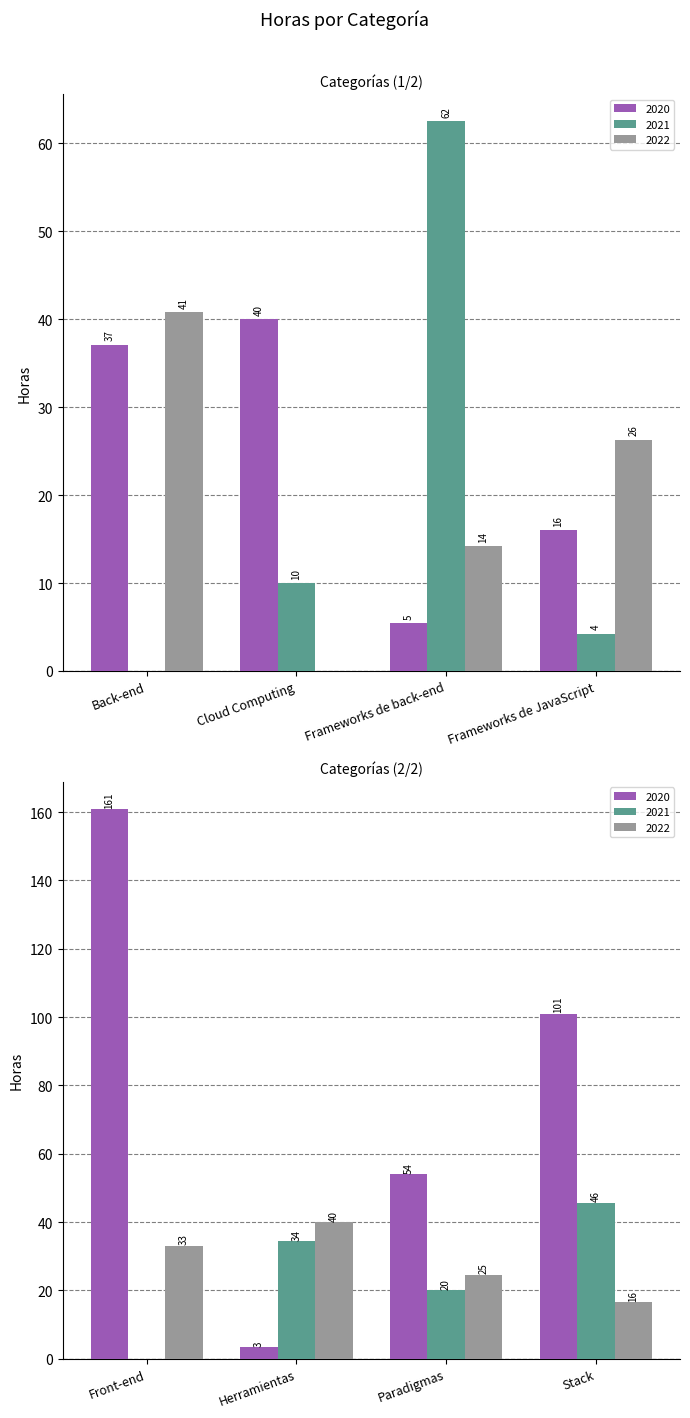

How many groups of bars are there?

8